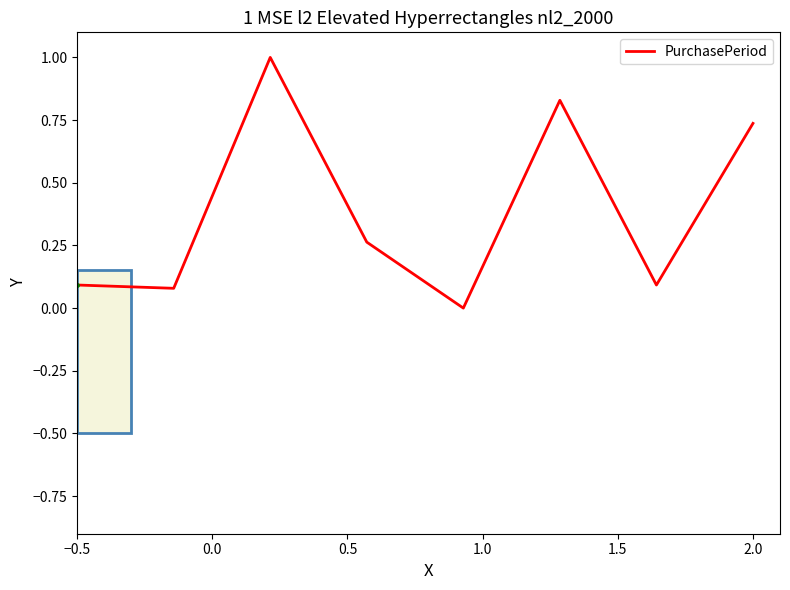

What is the greatest value displayed?

1.0